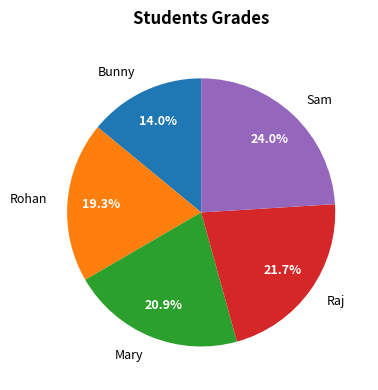

What percentage is NOT represented by Raj?

78.3%